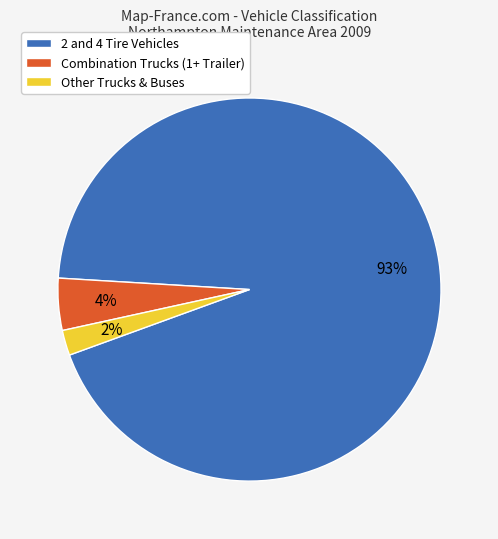

To the nearest percent, what portion does Other Trucks & Buses represent?

2%